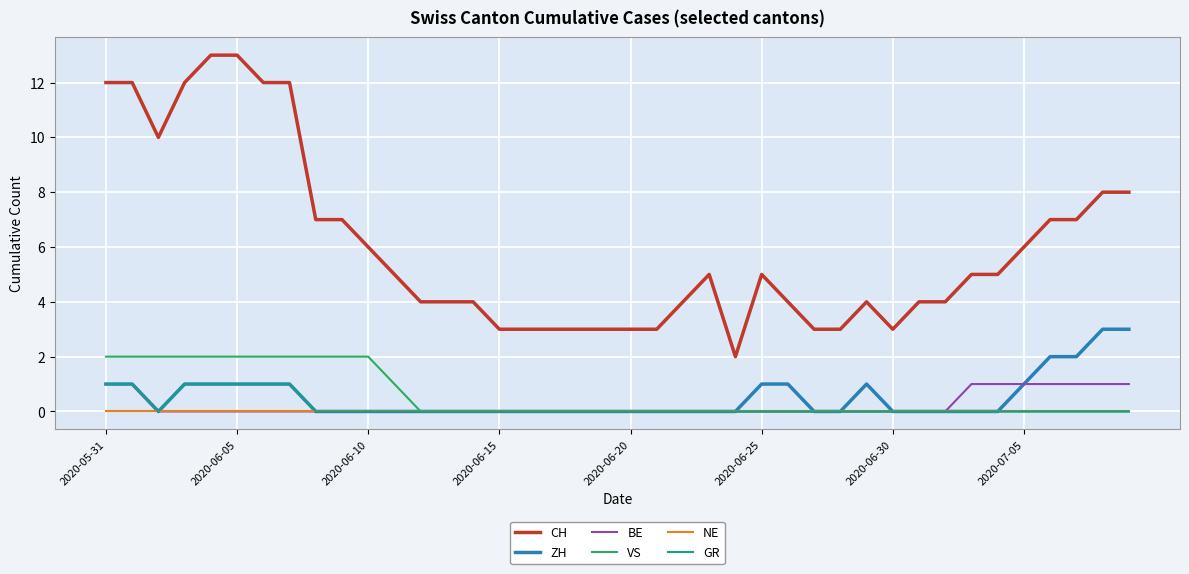

Does the chart have visible grid lines?

Yes